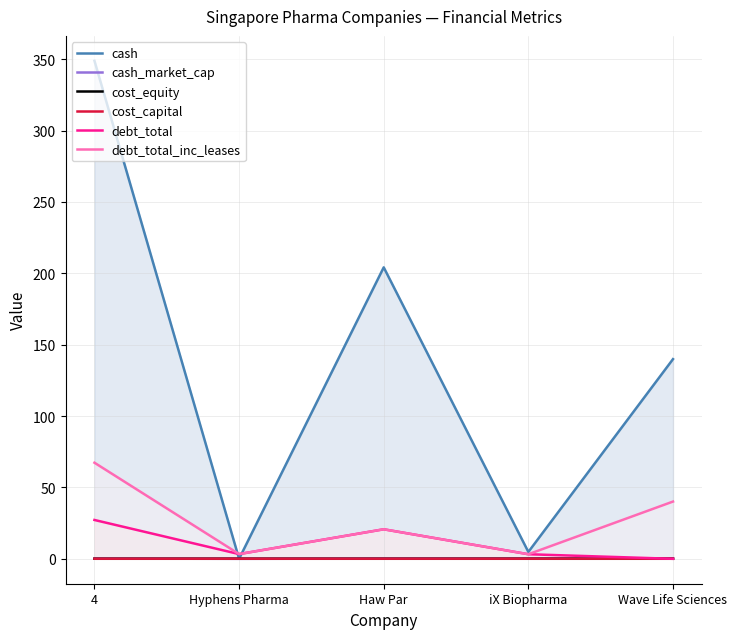

What is the label of the 3rd point from the left?

Haw Par